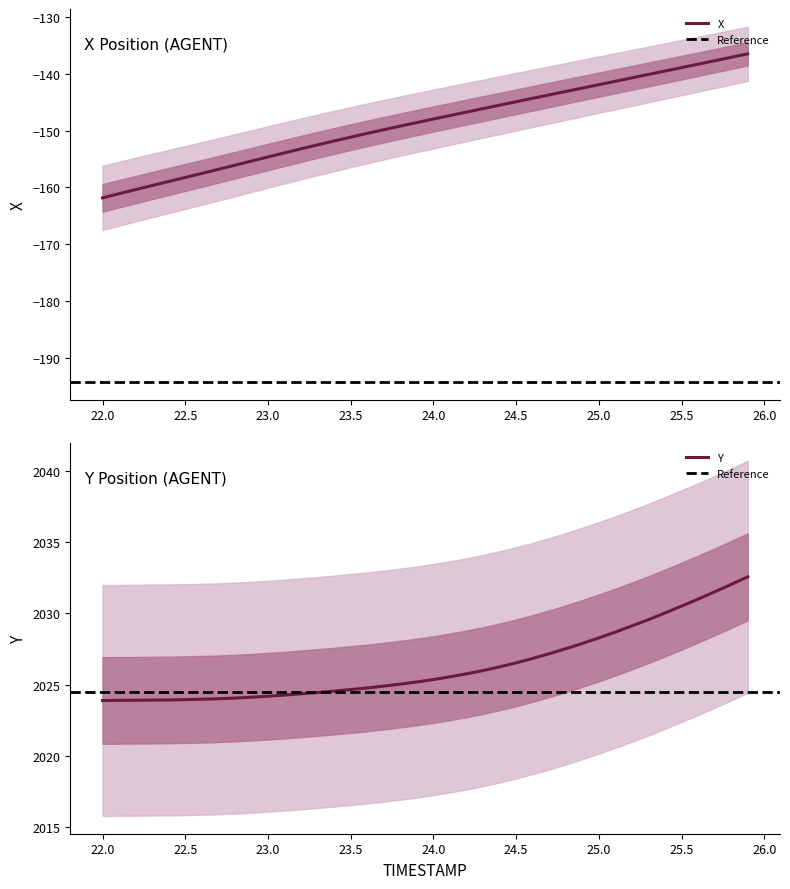

What is the average value of the X series?

-148.6